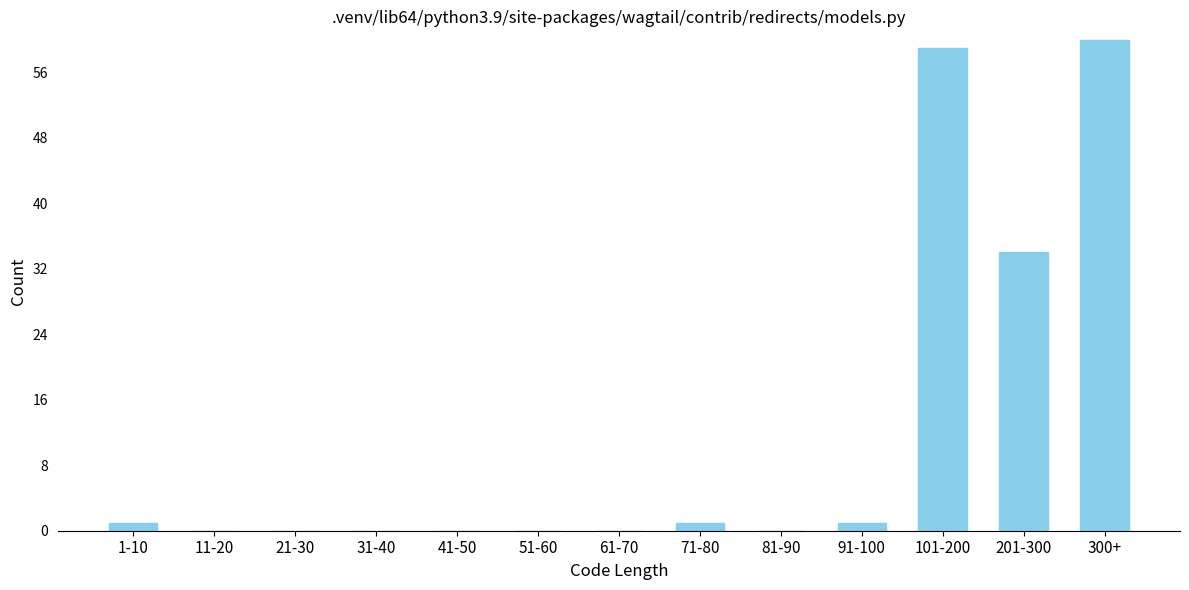

Reading right to left, transcribe all the data shown in this chart.

300+=60	201-300=34	101-200=59	91-100=1	81-90=0	71-80=1	61-70=0	51-60=0	41-50=0	31-40=0	21-30=0	11-20=0	1-10=1